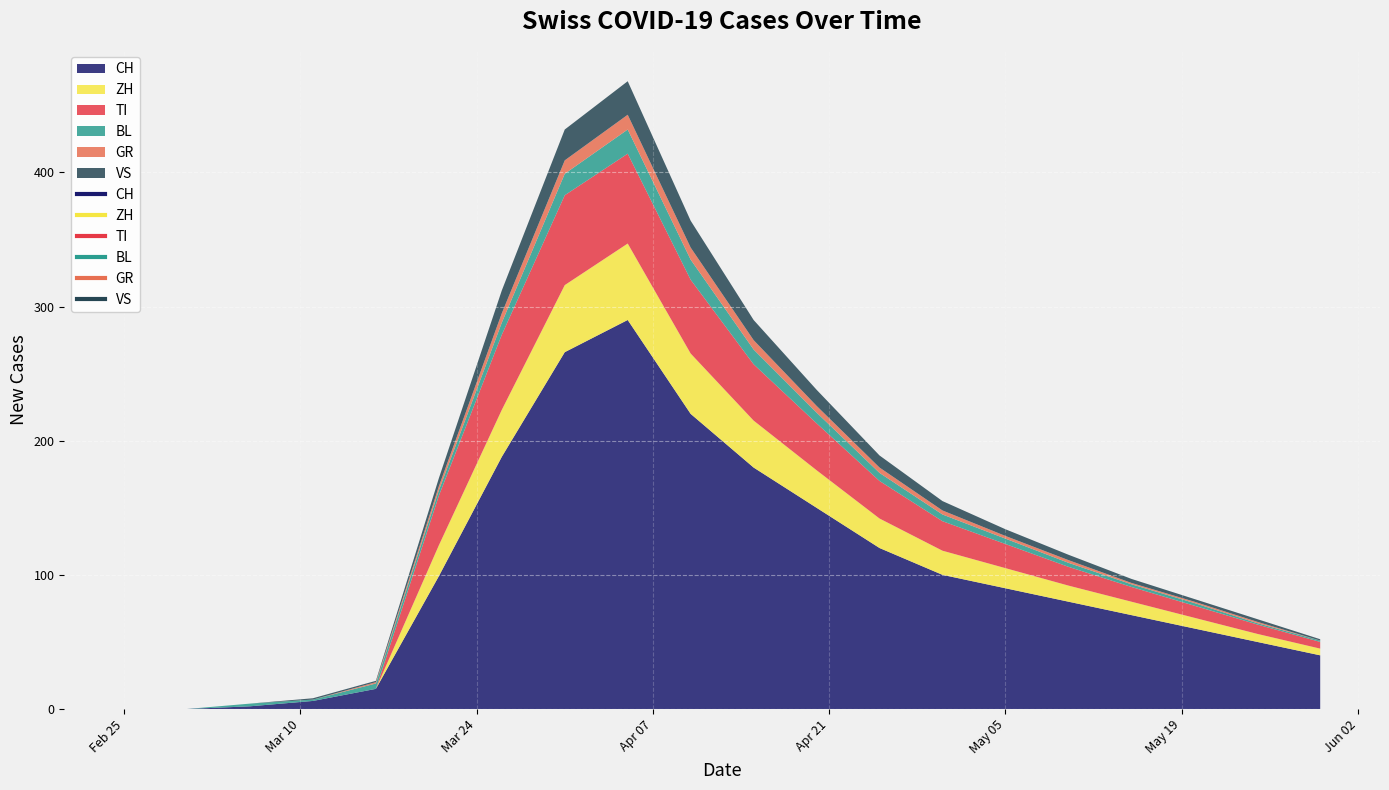

Reading right to left, transcribe all the data shown in this chart.

CH: 40	50	60	70	80	90	100	120	150	180	220	290	266	188	99	15	6	2	0	0
ZH: 5	6	8	10	12	15	18	22	28	35	45	57	50	35	23	0	0	0	0	0
TI: 5	7	9	11	14	18	22	28	35	42	55	67	67	56	37	0	0	0	0	0
BL: 1	1	2	2	3	4	5	6	8	11	15	18	16	9	4	4	1	2	0	0
GR: 0	1	1	1	2	2	3	4	5	7	9	11	10	7	3	1	0	0	0	0
VS: 1	2	2	3	4	5	7	9	12	15	20	25	23	17	6	1	1	0	0	0